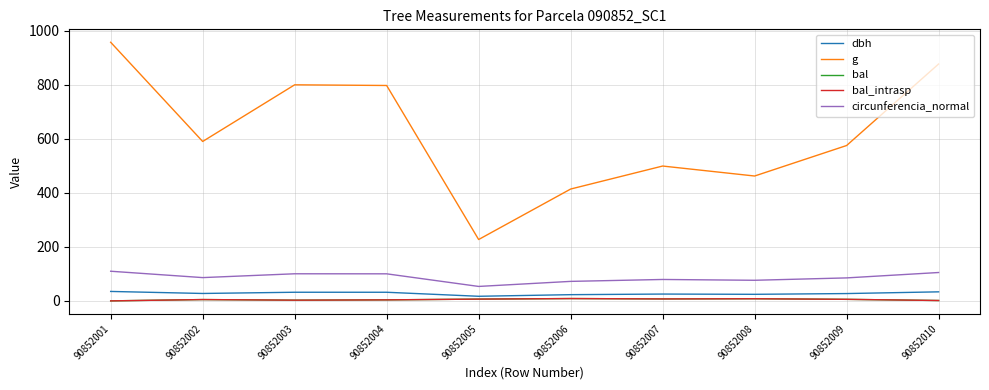

Rank the series by their maximum value, from lowest to highest.

bal, bal_intrasp, dbh, circunferencia_normal, g